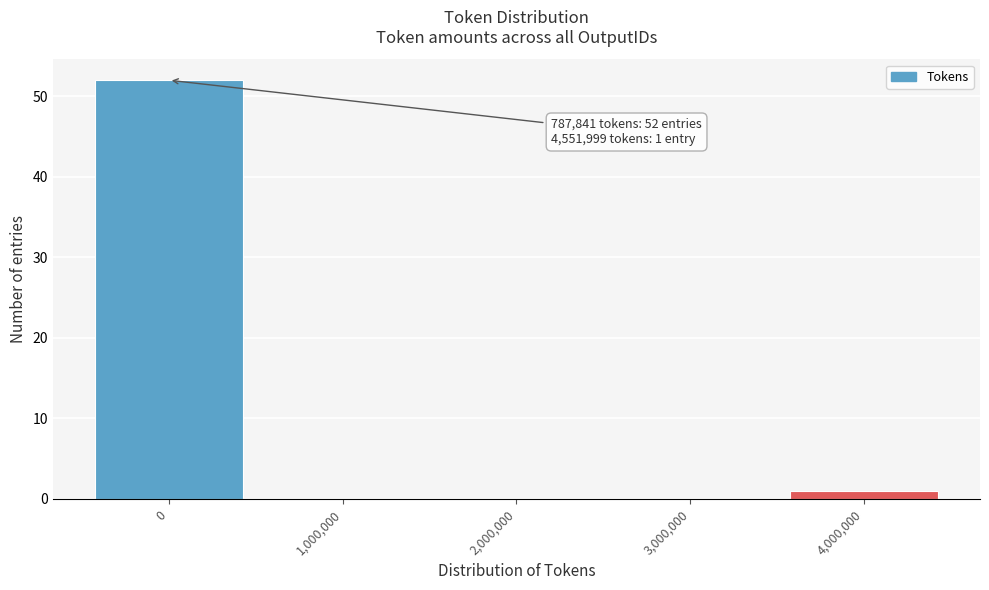

Reading right to left, extract all data points from this chart.

4,000,000=1	3,000,000=0	2,000,000=0	1,000,000=0	0=52